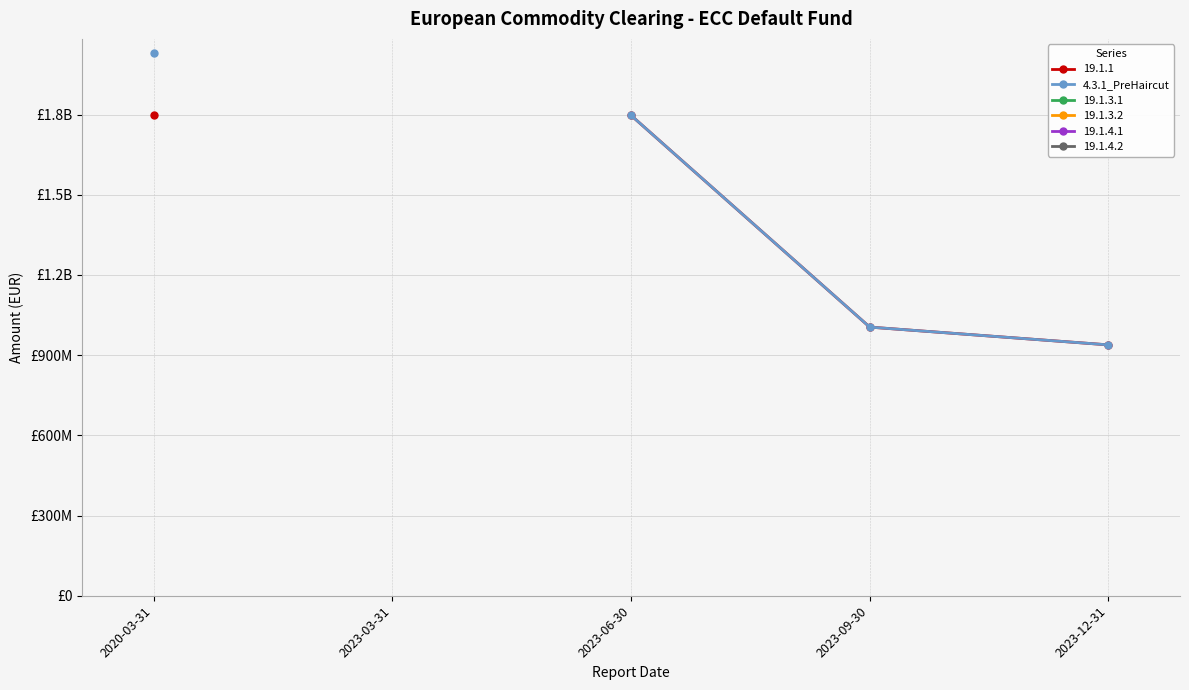

True or false: the data has more than 2 interior local peaks.

False